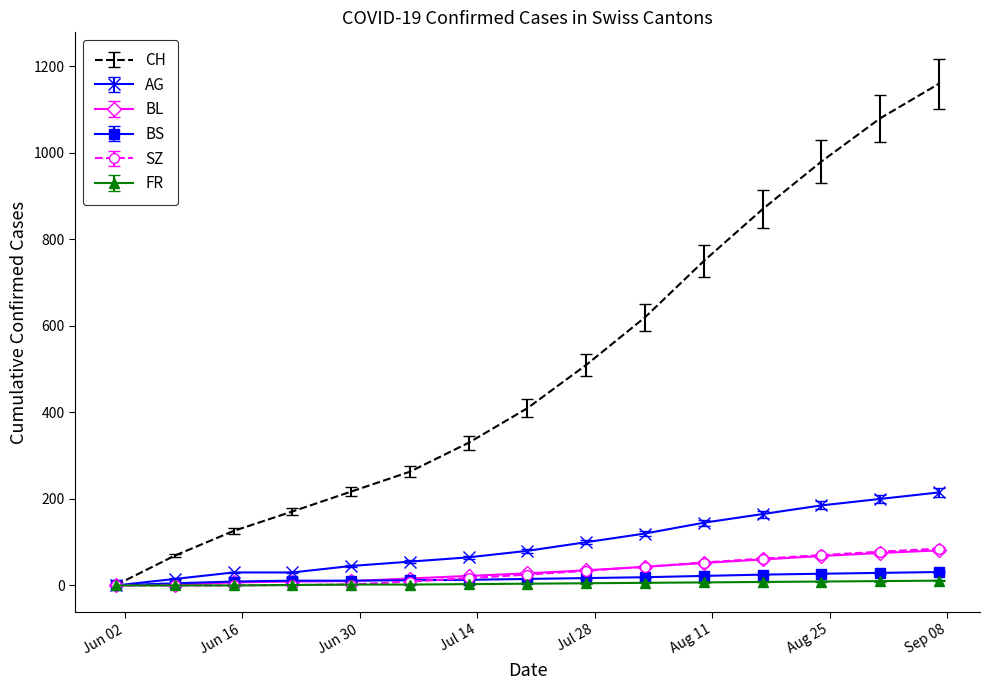

Which series has the largest total across all categories?

CH